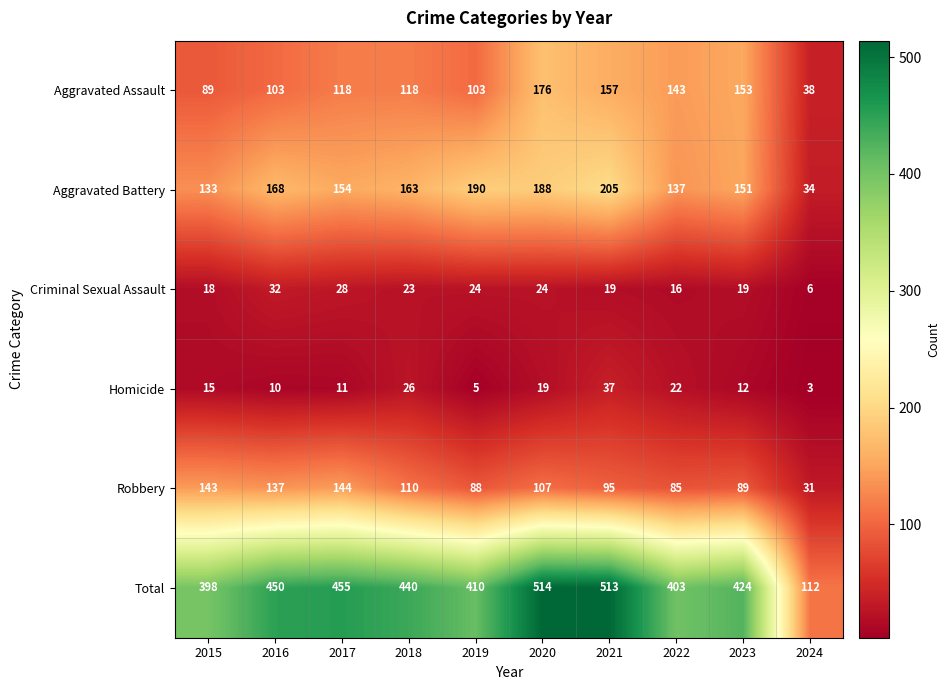

The value of Criminal Sexual Assault at 2015 is 18. True or false?

True